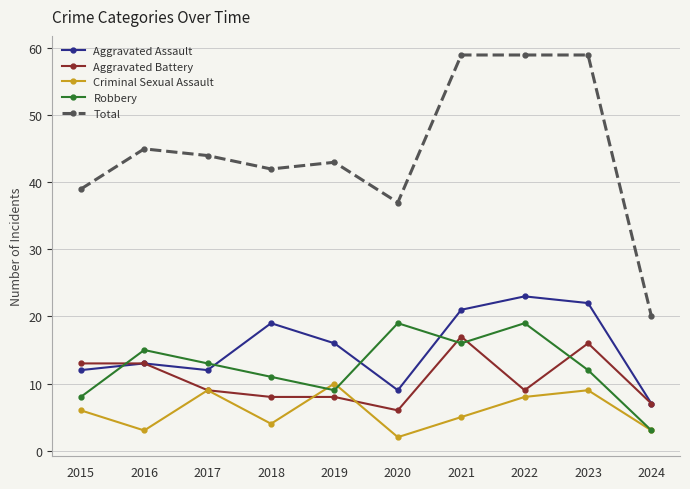

Which label corresponds to the smallest value in the chart?

2020